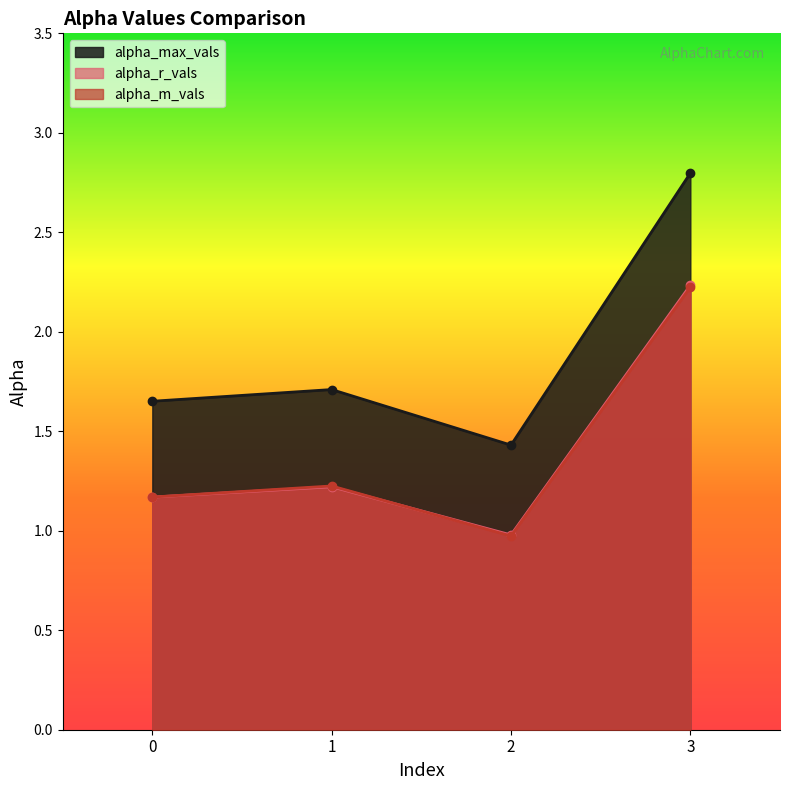

Rank the series at 3 from highest to lowest value.

alpha_max_vals, alpha_r_vals, alpha_m_vals